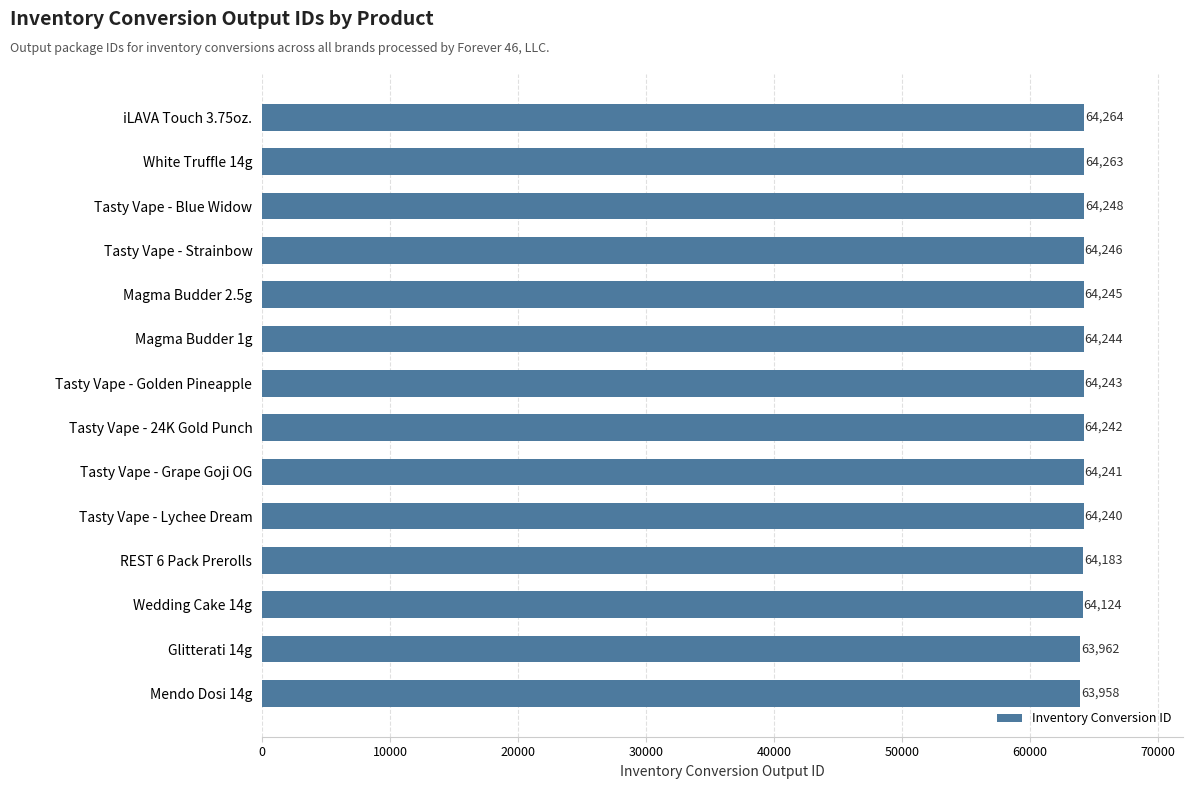

Rank the categories by value from highest to lowest.

iLAVA Touch 3.75oz., White Truffle 14g, Tasty Vape - Blue Widow, Tasty Vape - Strainbow, Magma Budder 2.5g, Magma Budder 1g, Tasty Vape - Golden Pineapple, Tasty Vape - 24K Gold Punch, Tasty Vape - Grape Goji OG, Tasty Vape - Lychee Dream, REST 6 Pack Prerolls, Wedding Cake 14g, Glitterati 14g, Mendo Dosi 14g